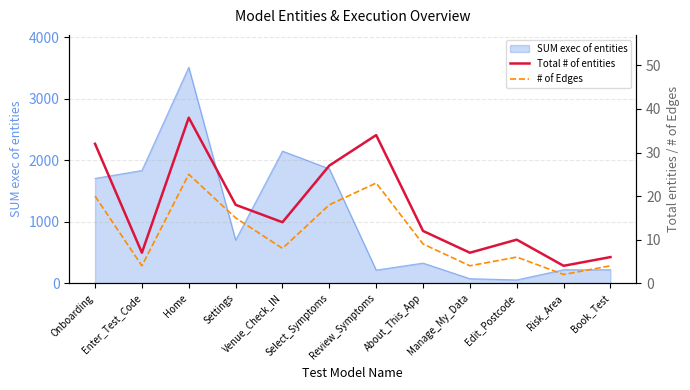

What is the value of the Total # of entities point at the 1st from the left?

32